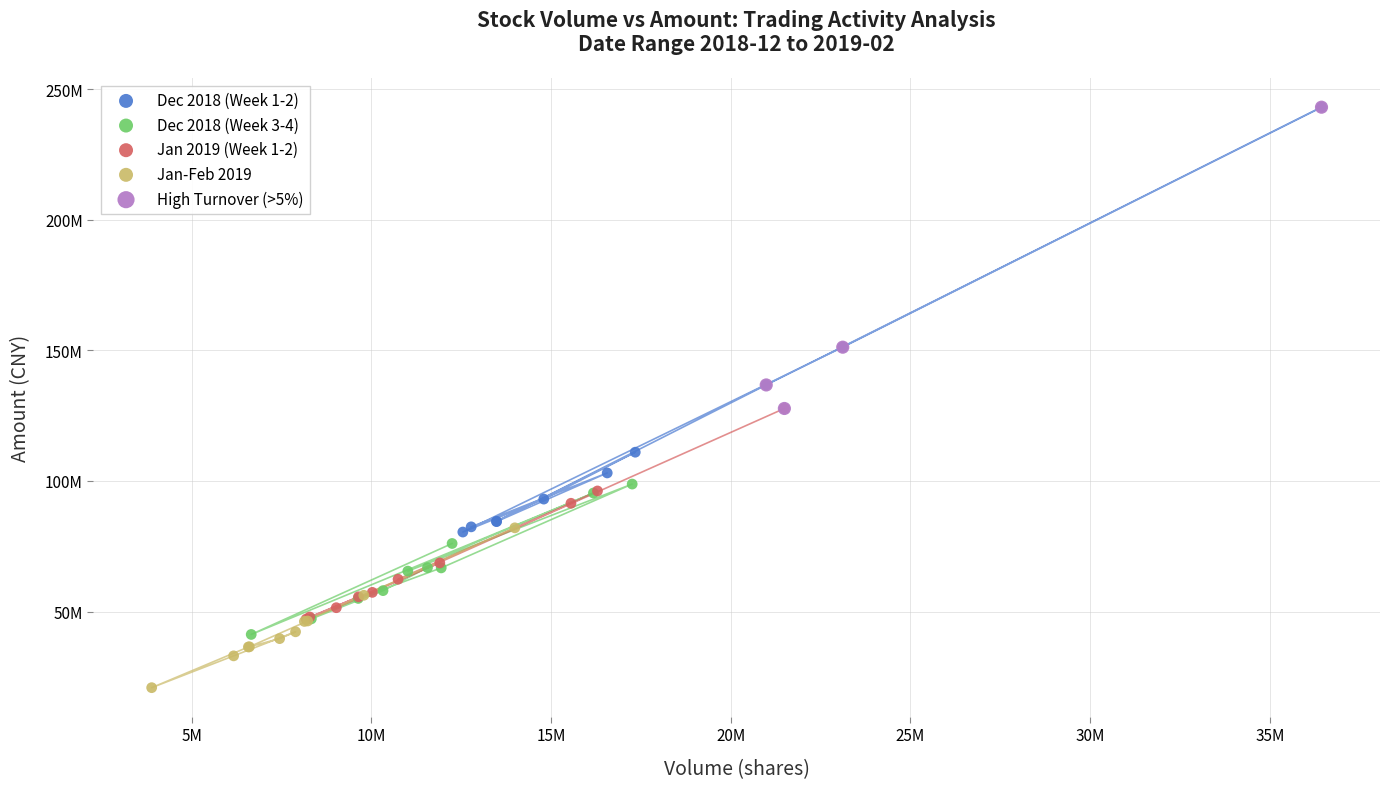

What are all the series names shown in the legend?

Dec 2018 (Week 1-2), Dec 2018 (Week 3-4), Jan 2019 (Week 1-2), Jan-Feb 2019, High Turnover (>5%)